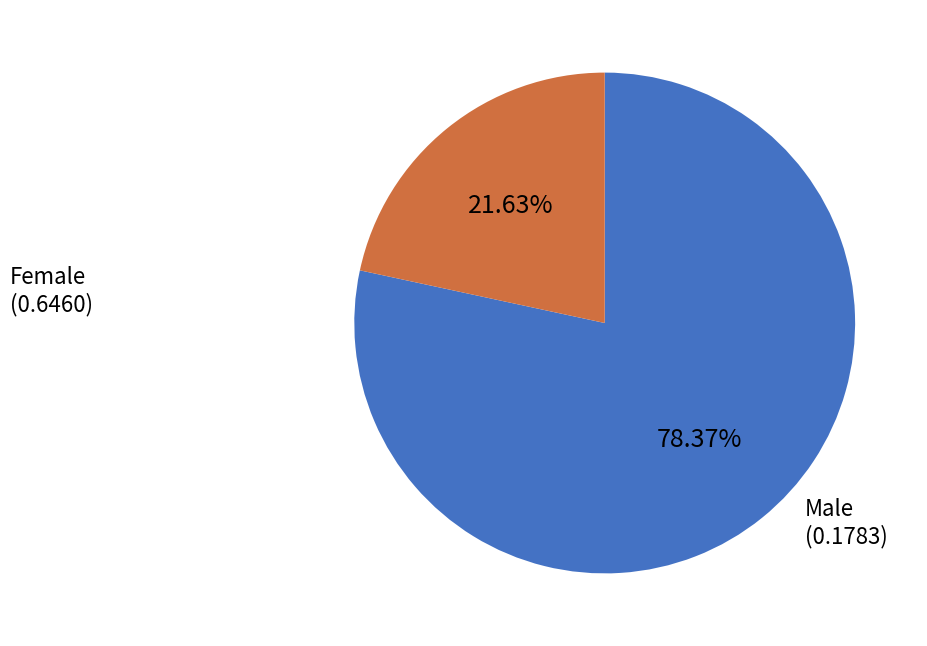

To the nearest percent, what is the average slice percentage?

50%